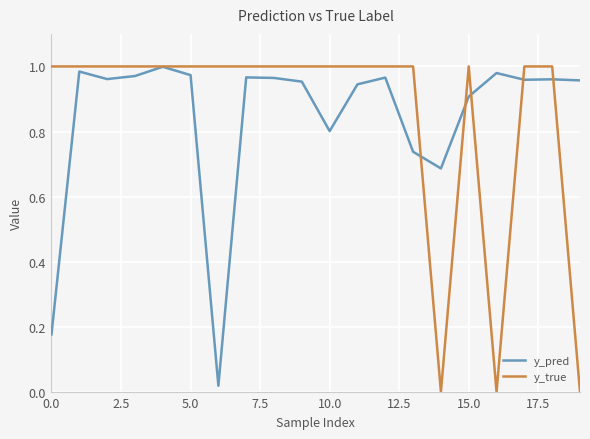

Is this an area chart (filled region under the line)?

No